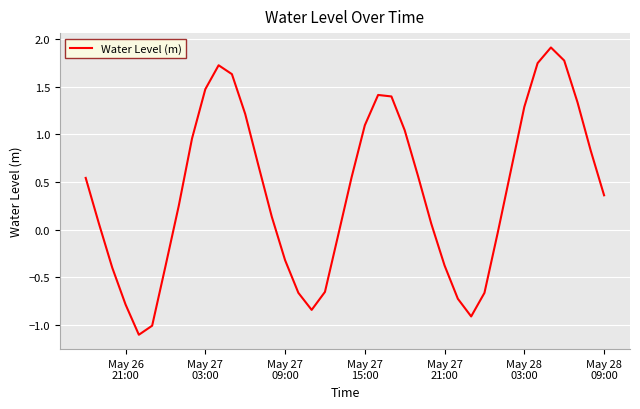

What is the greatest value displayed?

1.9